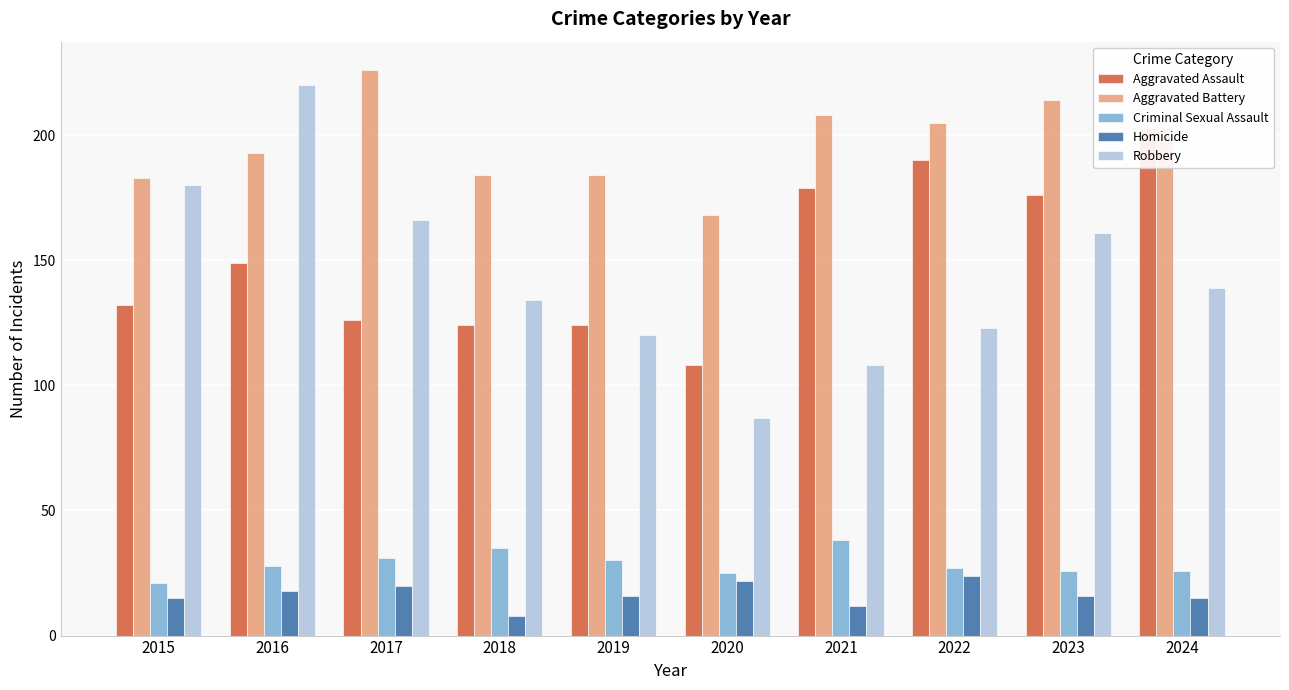

Rank the categories by Homicide value from highest to lowest.

2022, 2020, 2017, 2016, 2019, 2023, 2015, 2024, 2021, 2018